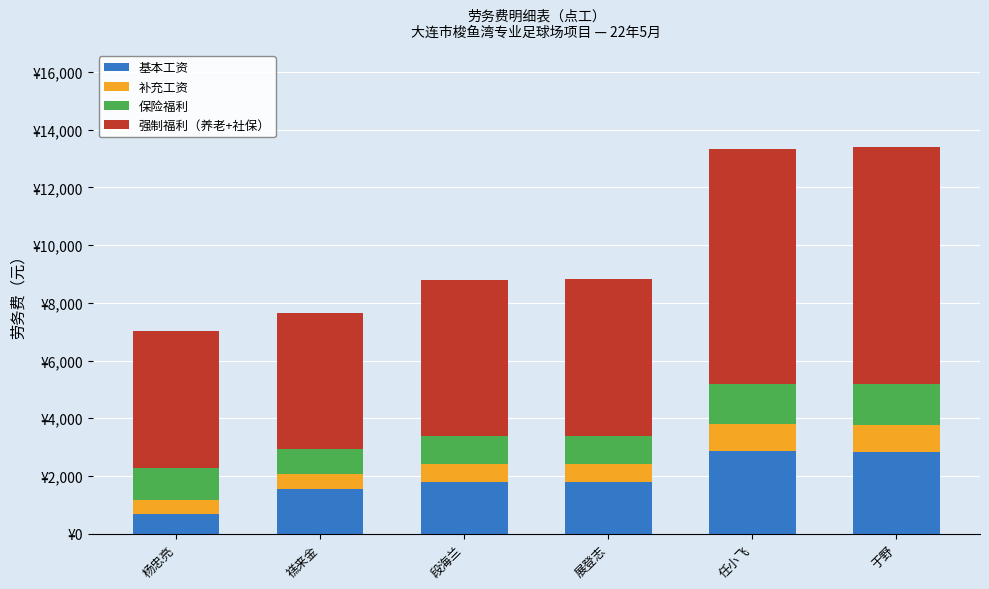

Rank the categories by 强制福利（养老+社保） value from highest to lowest.

于野, 任小飞, 展登志, 段海兰, 杨忠亮, 禚来金